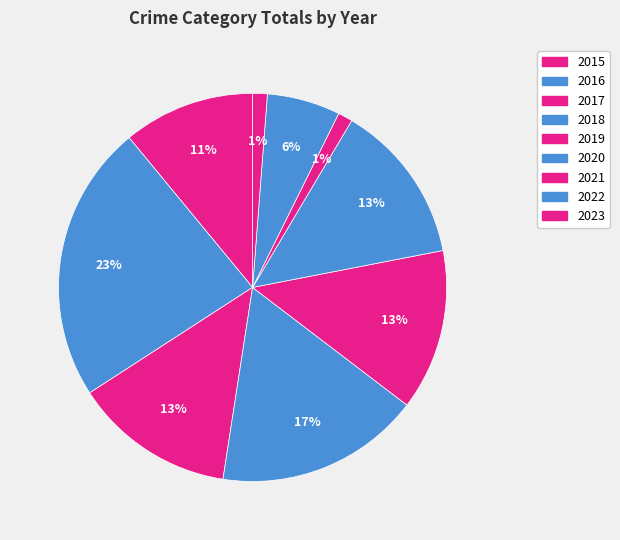

Is it true that 2022 is 6% of the pie?

True